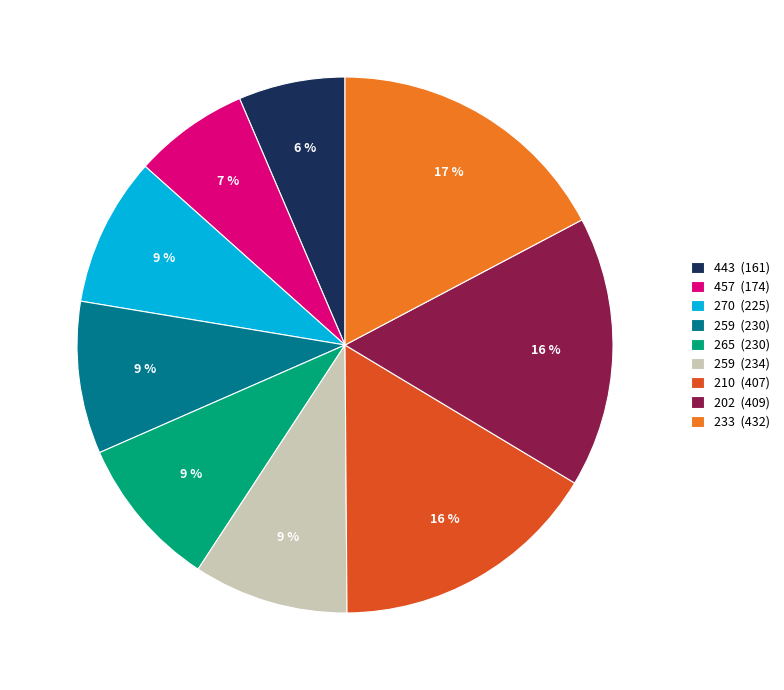

What is the smallest slice in the pie chart?

443 (161)